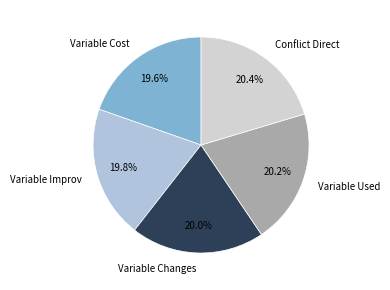

Approximately how many times larger is the value at Variable Improv compared to Variable Cost?

1.0